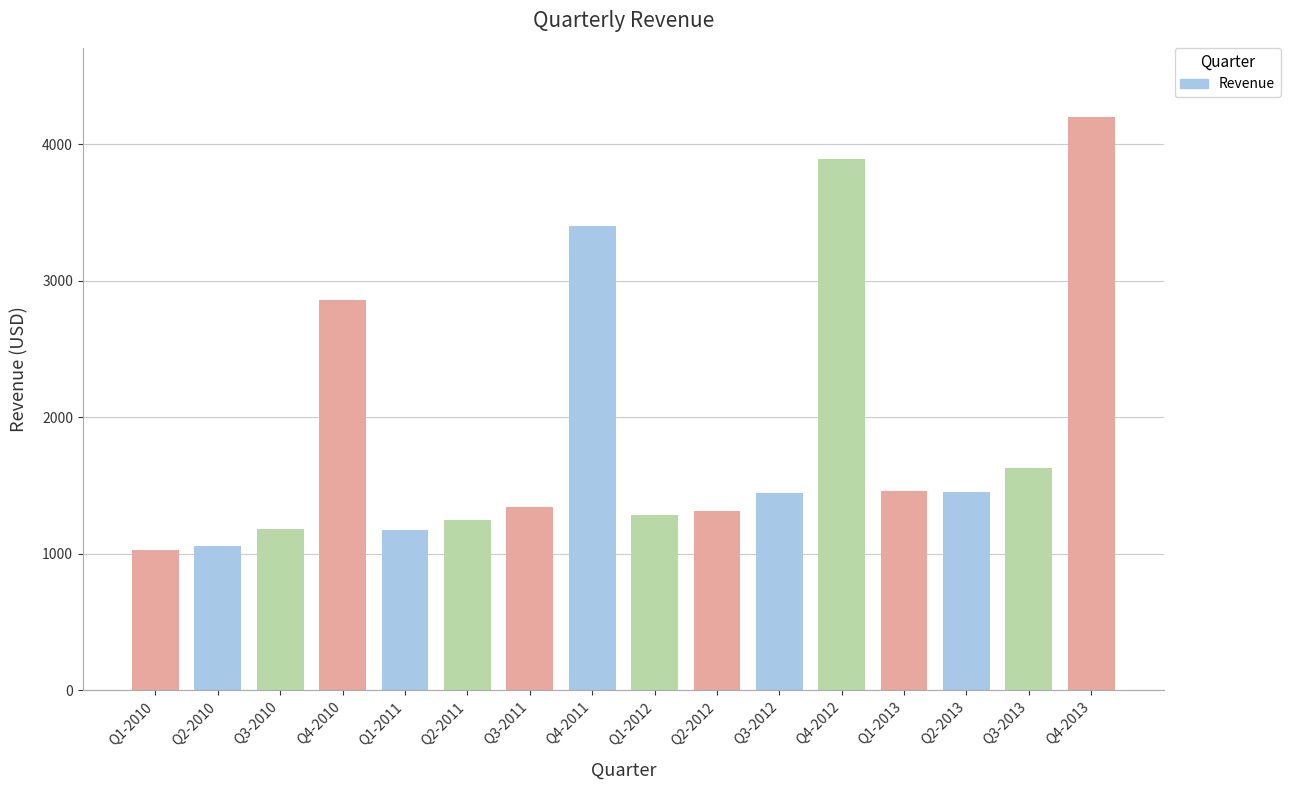

What is the average value?

1874